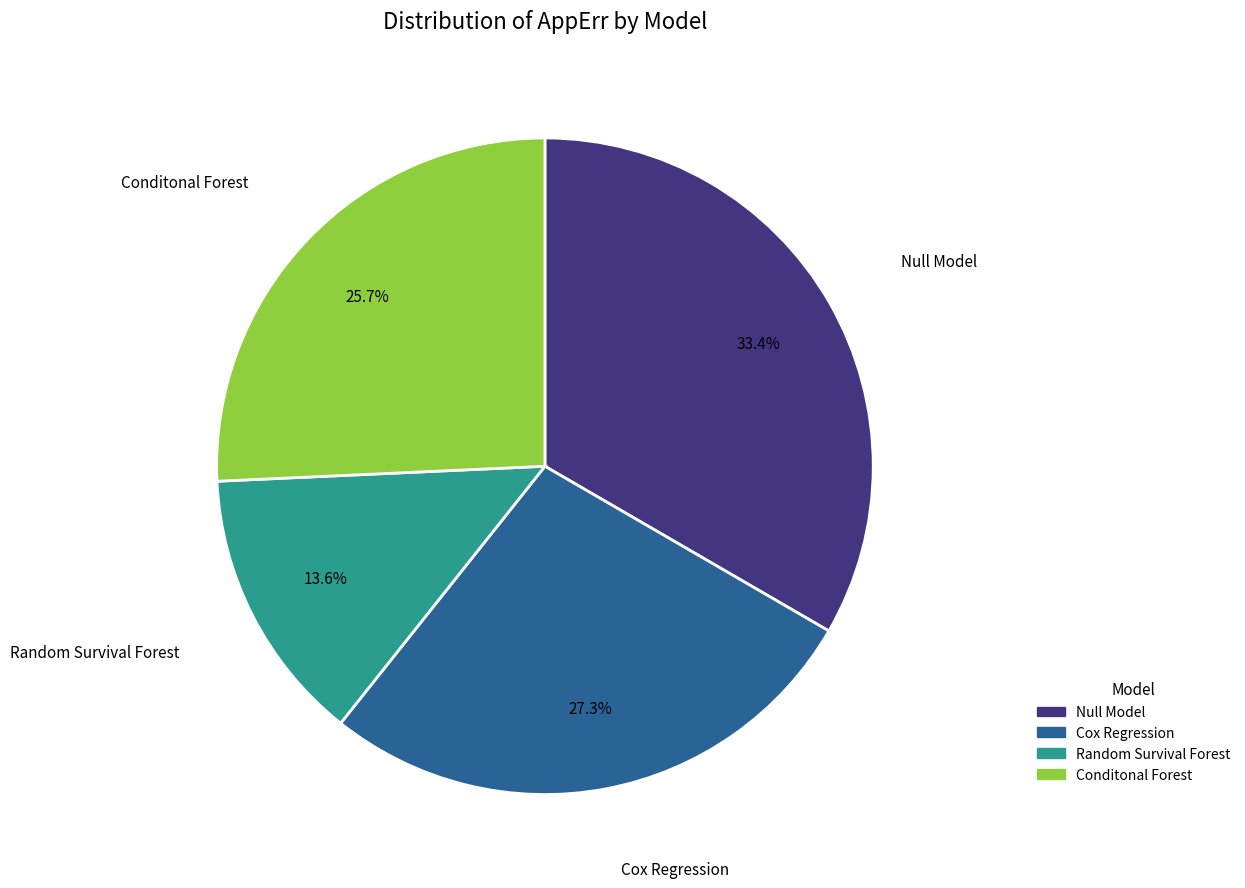

The Conditonal Forest slice represents 38% of the pie. True or false?

False